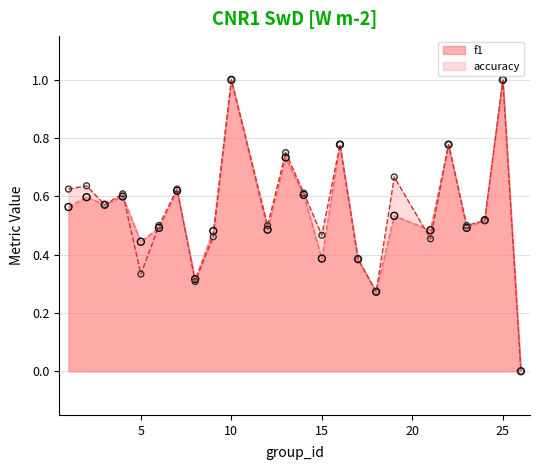

At which category is the sum across all series the highest?

10